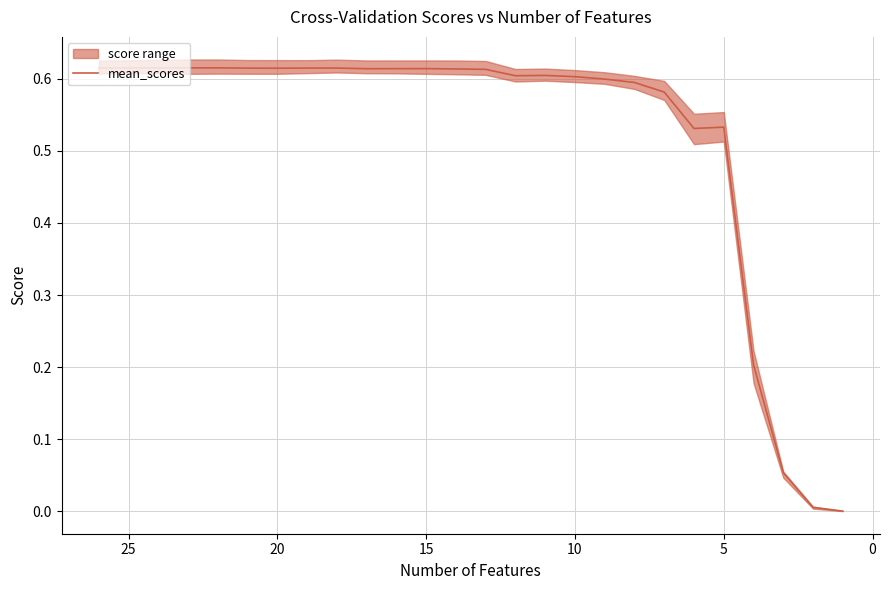

What is the difference between the second highest and second lowest values?

0.6